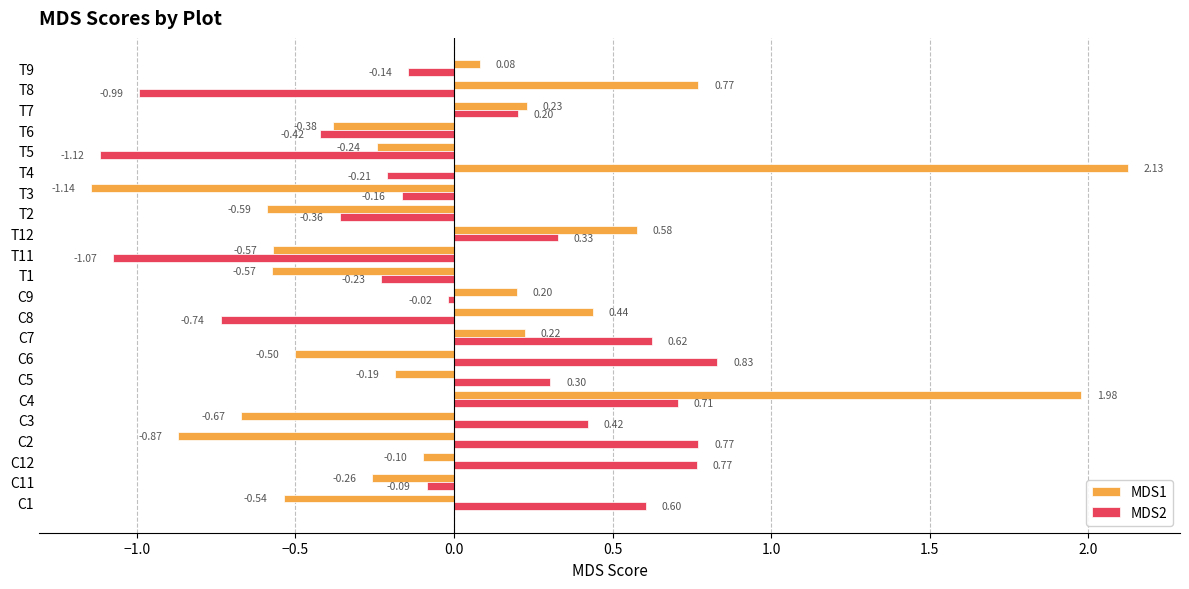

What is the sum of the MDS2 values at C12 and C1?

1.4